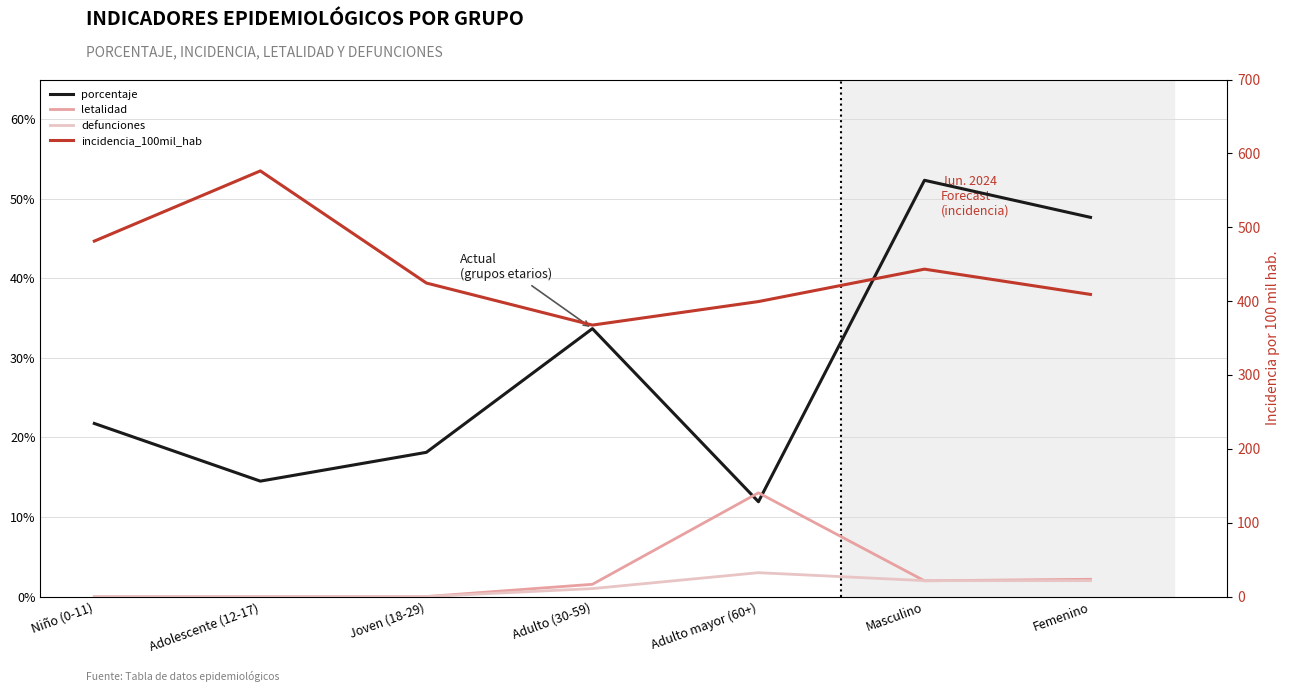

List the series in order of their peak value, lowest first.

defunciones, letalidad, porcentaje, incidencia_100mil_hab